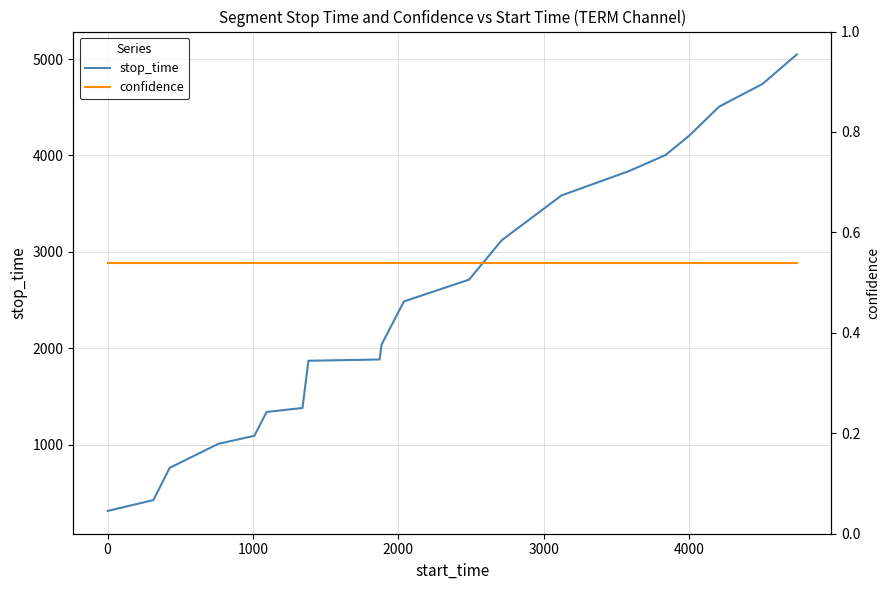

At how many categories does at least one series exceed 2179?

10